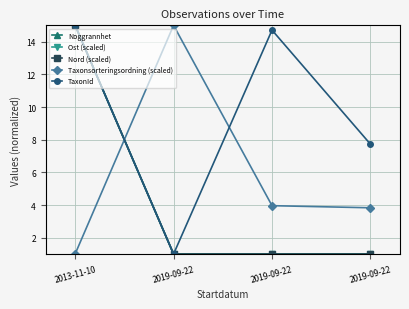

Is this an area chart (filled region under the line)?

No